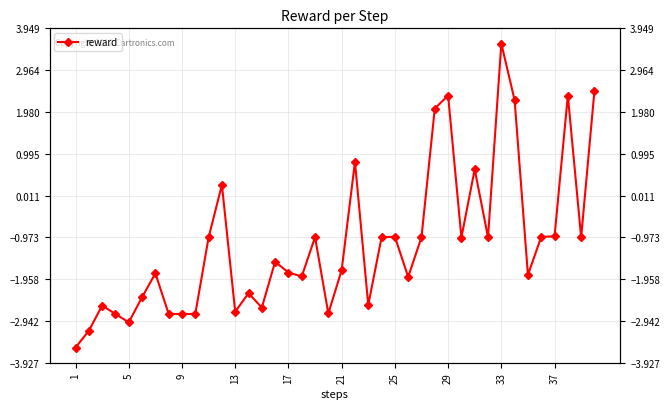

True or false: there are more than 1 points higher than both neighbors.

True